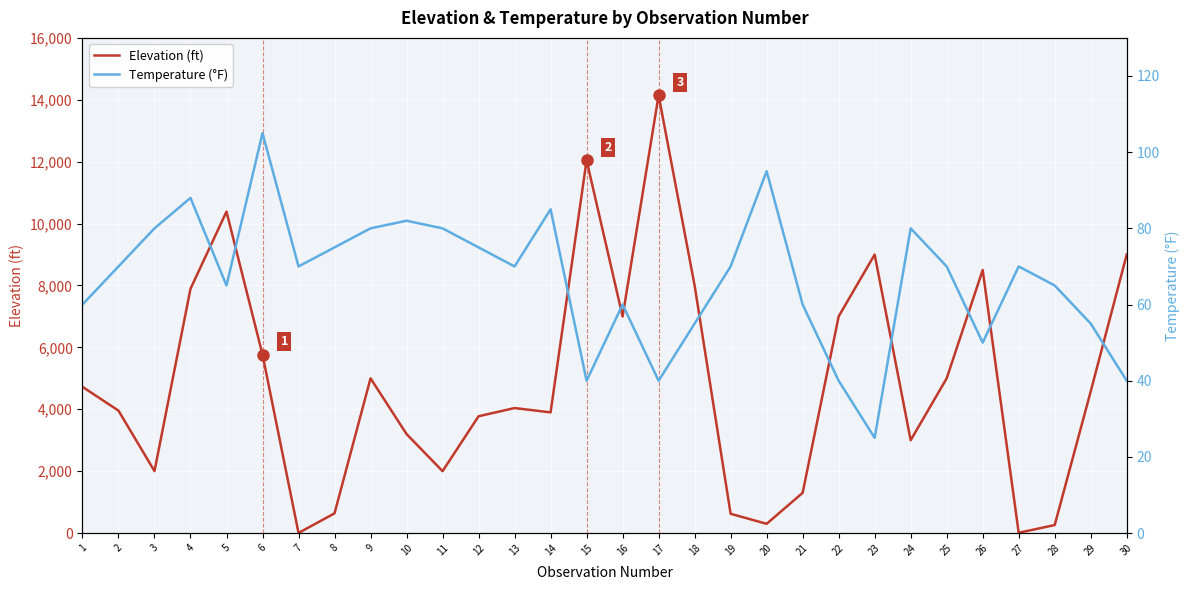

Is it true that Elevation (ft) equals 3957 at 2?

True